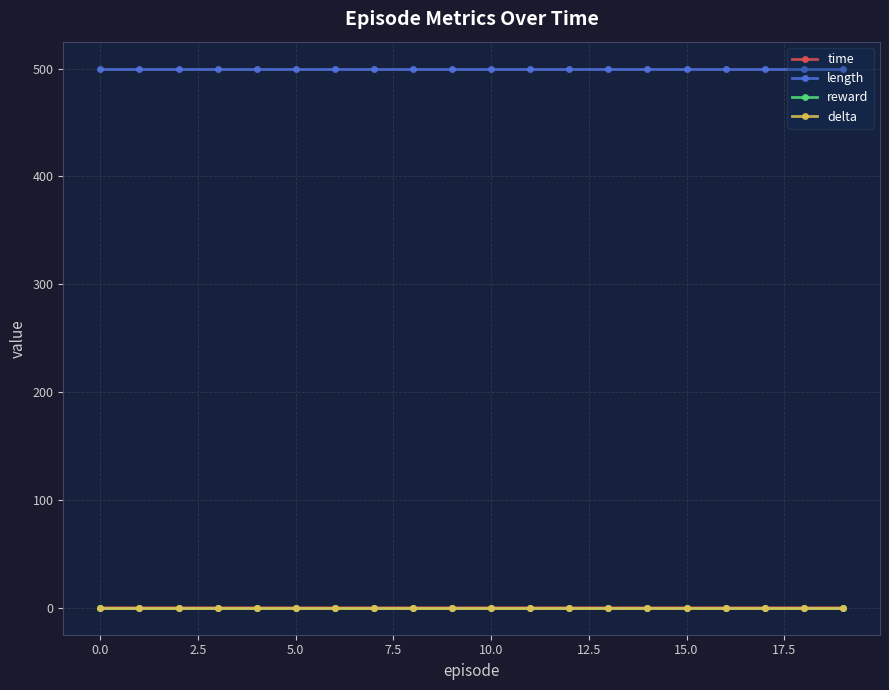

Is this an area chart (filled region under the line)?

No